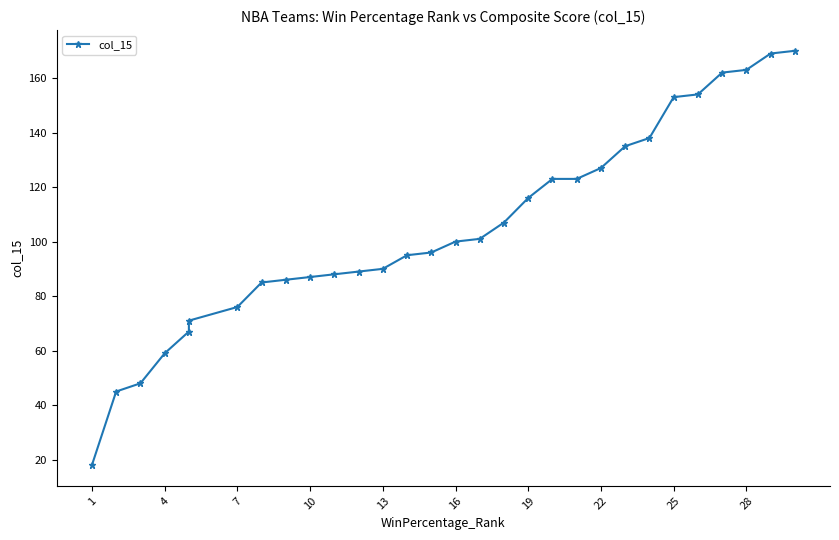

Reading right to left, list all the values displayed in this chart.

170	169	163	162	154	153	138	135	127	123	123	116	107	101	100	96	95	90	89	88	87	86	85	76	71	67	59	48	45	18